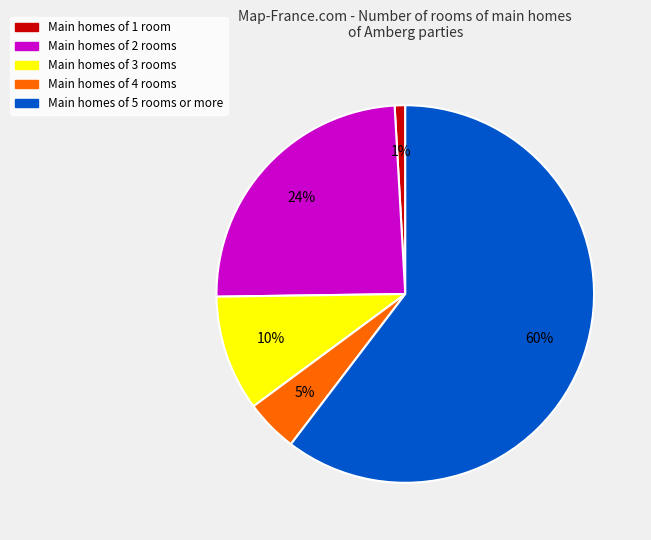

To the nearest percent, what is the average slice percentage?

20%